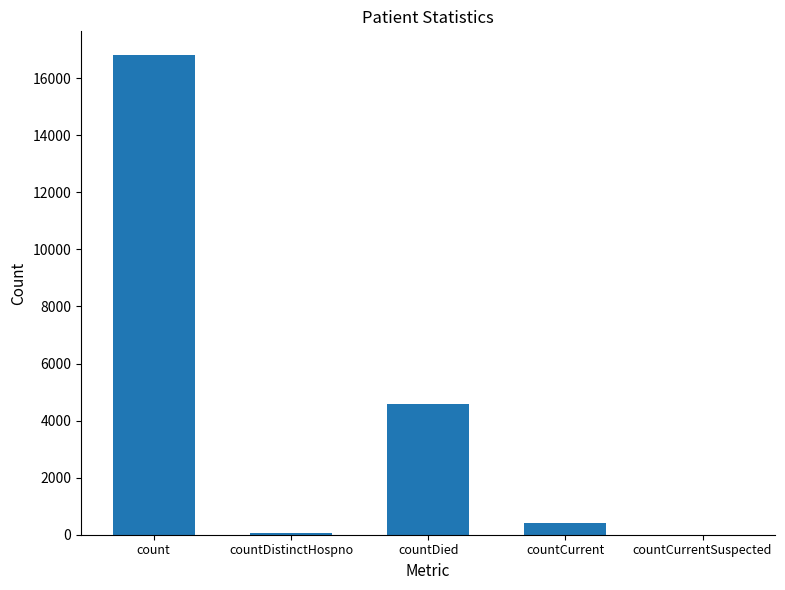

What is the sum of the values at countCurrent and countCurrentSuspected?

409